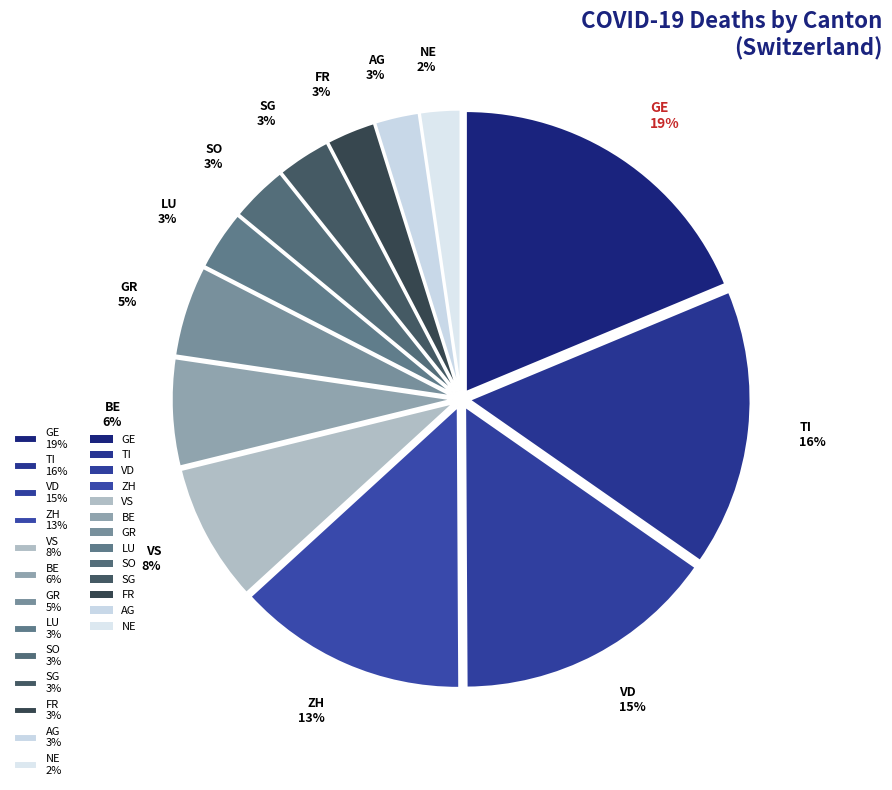

What percentage is the BE 6% slice, to the nearest percent?

6%